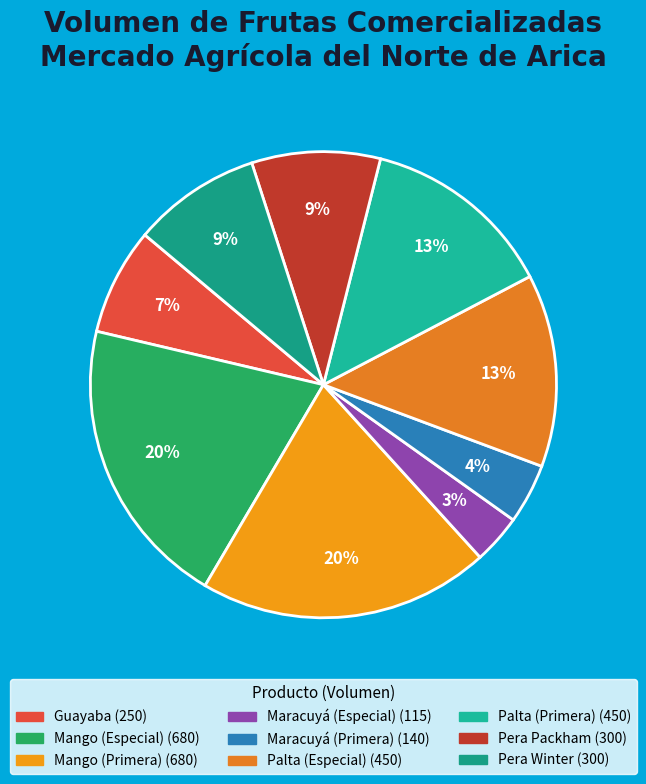

To the nearest percent, what is the difference between the largest and smallest slice percentages?

17%